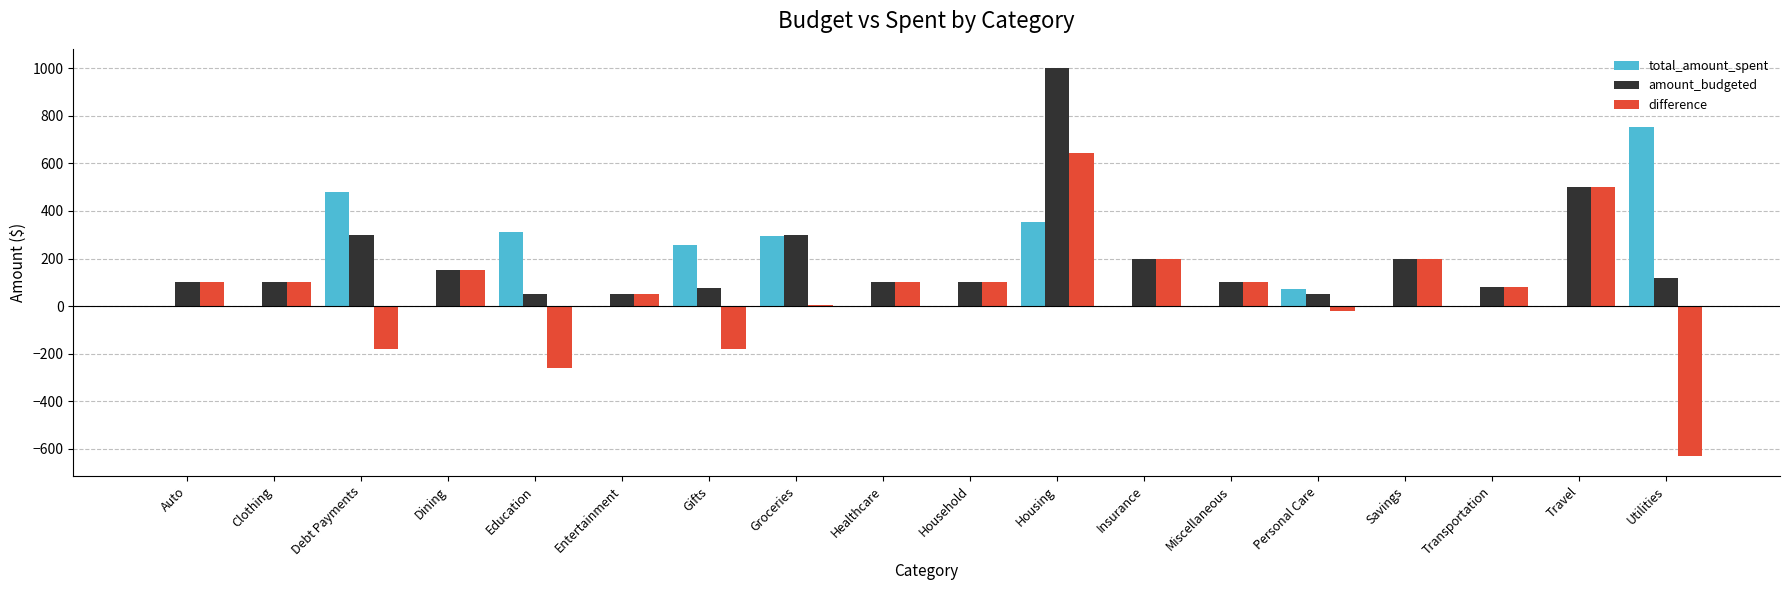

What is the maximum value shown in the chart?

1000